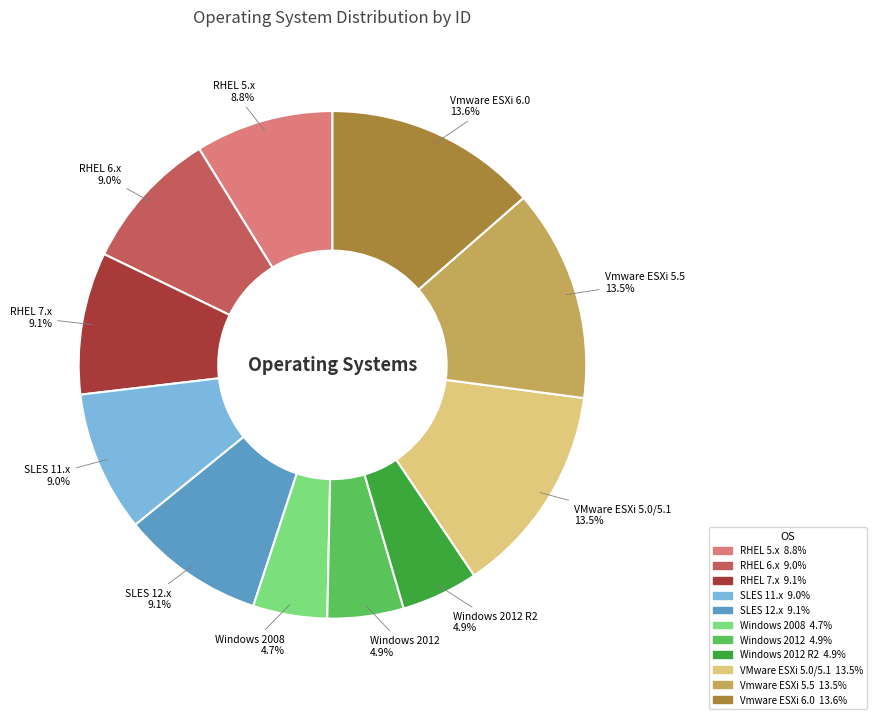

Does any single category account for the majority?

No